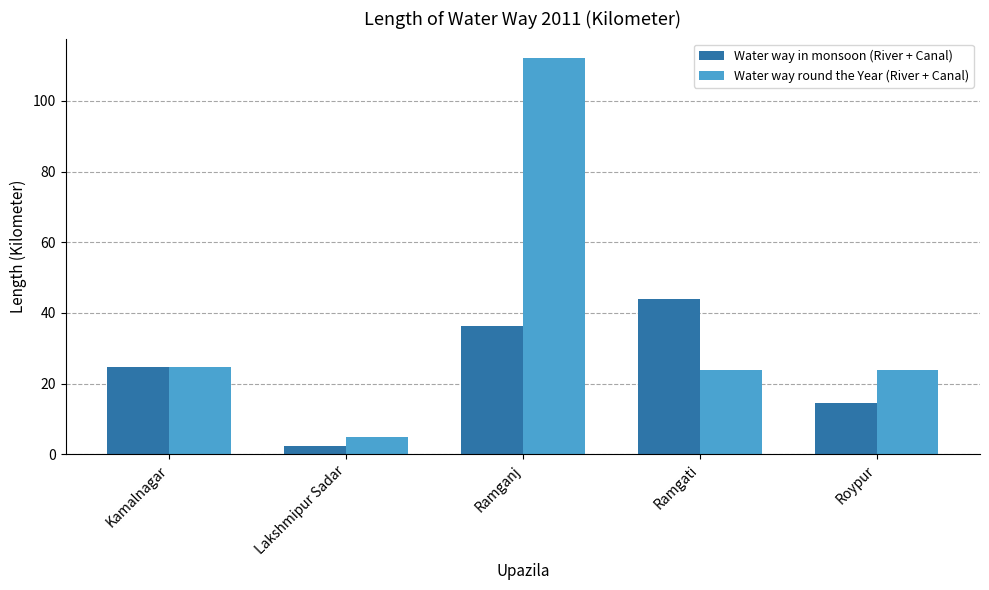

Is the value of Water way in monsoon (River + Canal) at Roypur greater than the value of Water way round the Year (River + Canal) at Lakshmipur Sadar?

Yes